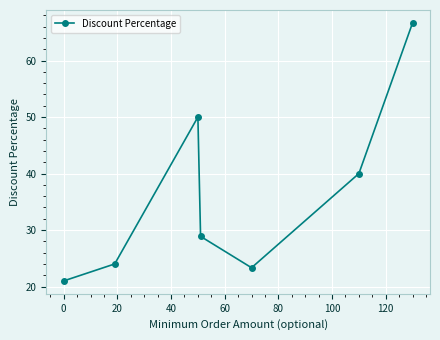

What is the value of the 7th point from the left?

66.7